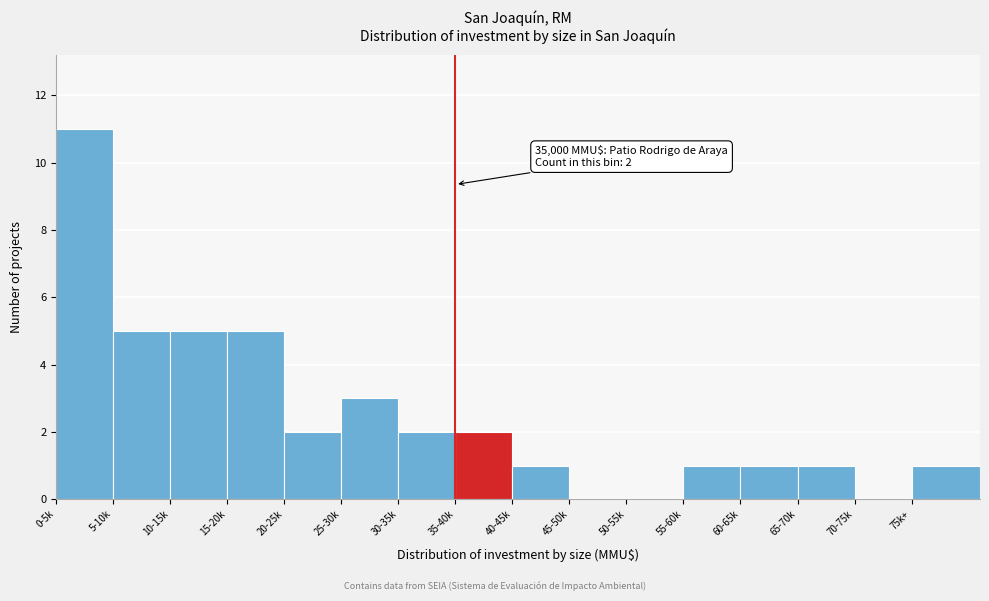

Reading left to right, what are all the values shown in this chart?

0-5k=11	5-10k=5	10-15k=5	15-20k=5	20-25k=2	25-30k=3	30-35k=2	35-40k=2	40-45k=1	45-50k=0	50-55k=0	55-60k=1	60-65k=1	65-70k=1	70-75k=0	75k+=1